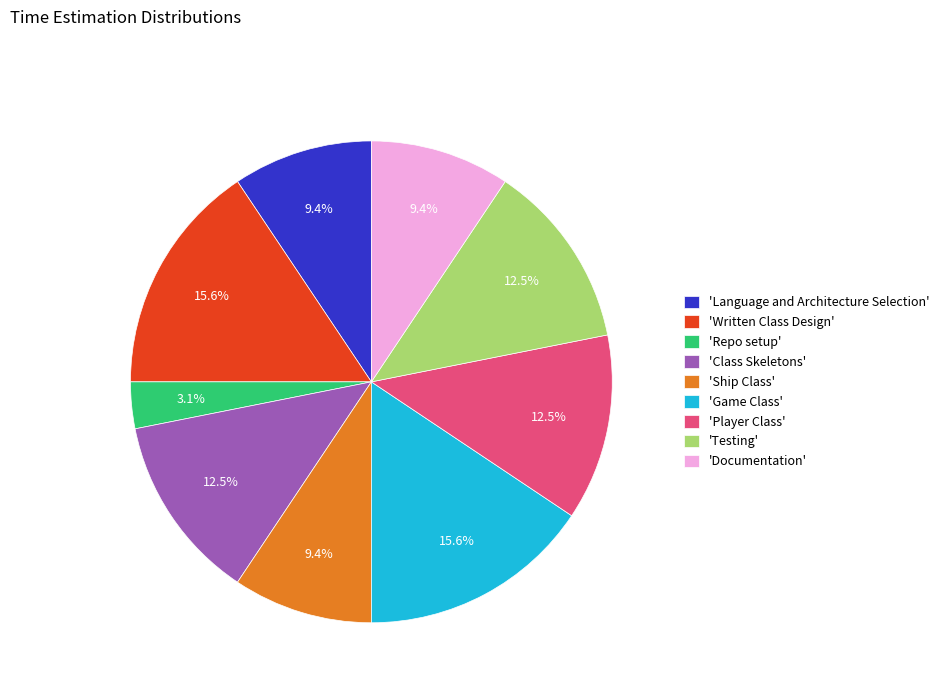

Does any single category account for the majority?

No